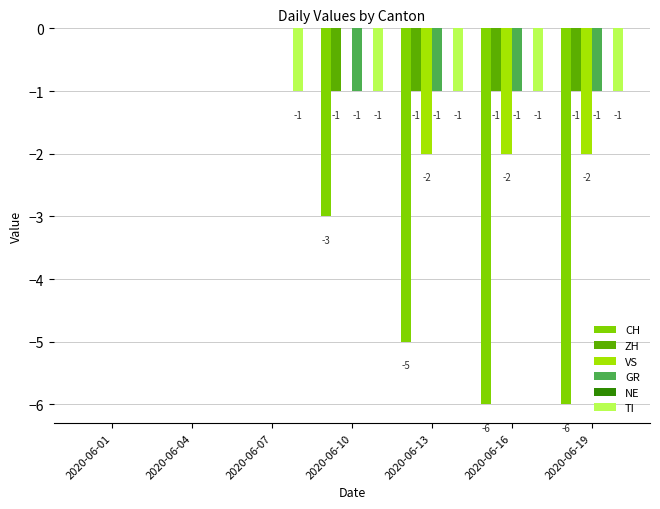

Between 2020-06-04 and 2020-06-16, which series saw the biggest shift?

CH